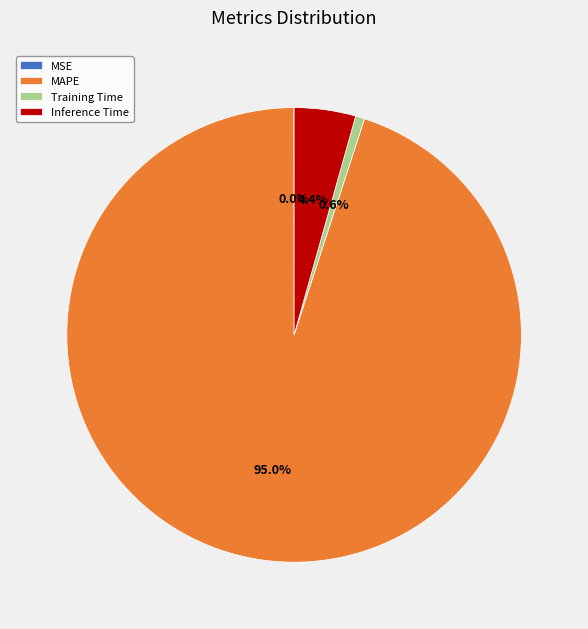

Which slice is the largest?

MAPE